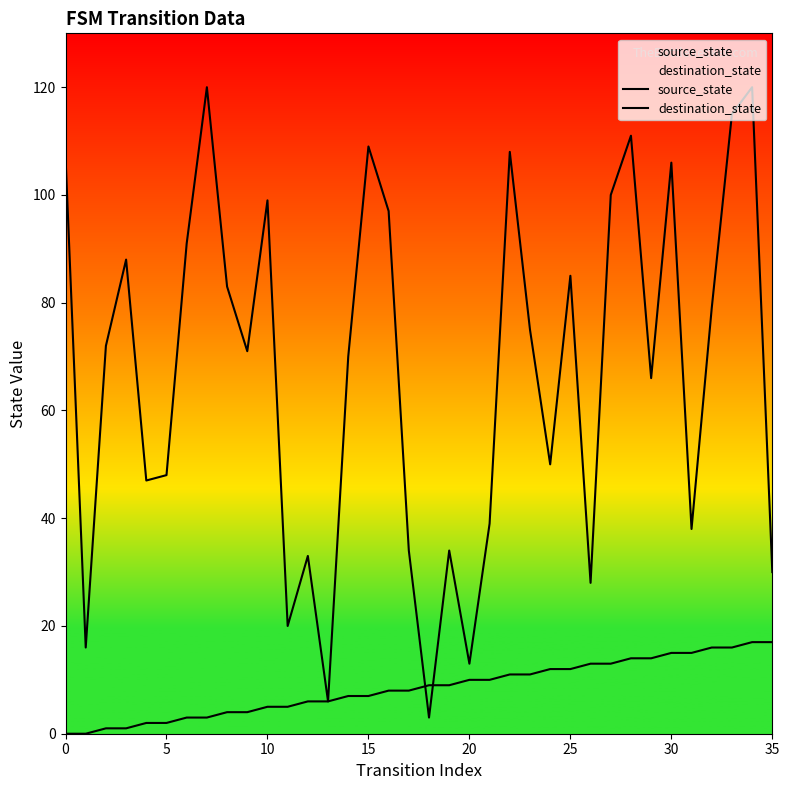

Which series has the largest total across all categories?

destination_state